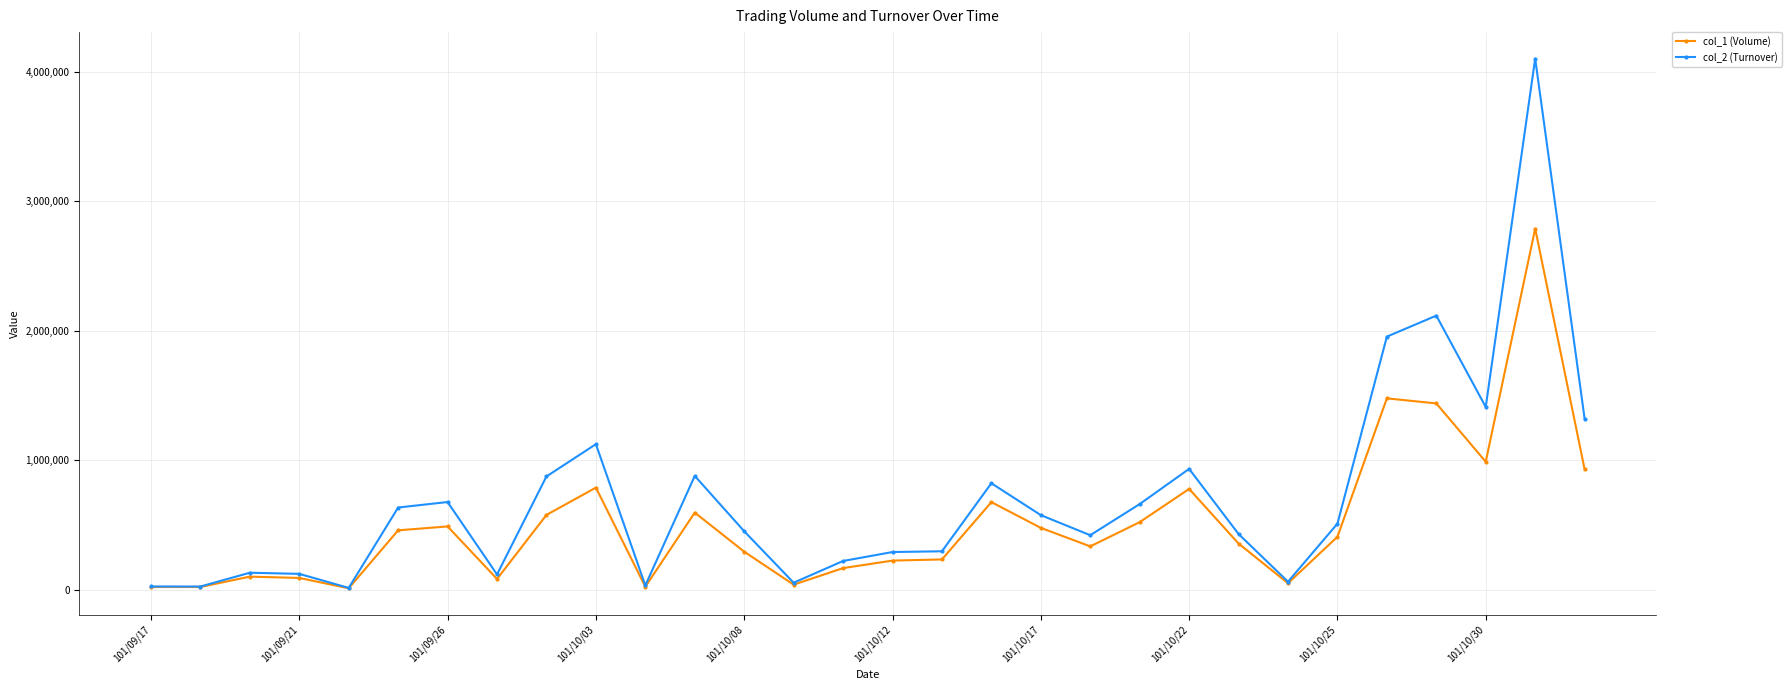

Which series has the largest range (max minus min)?

col_2 (Turnover)